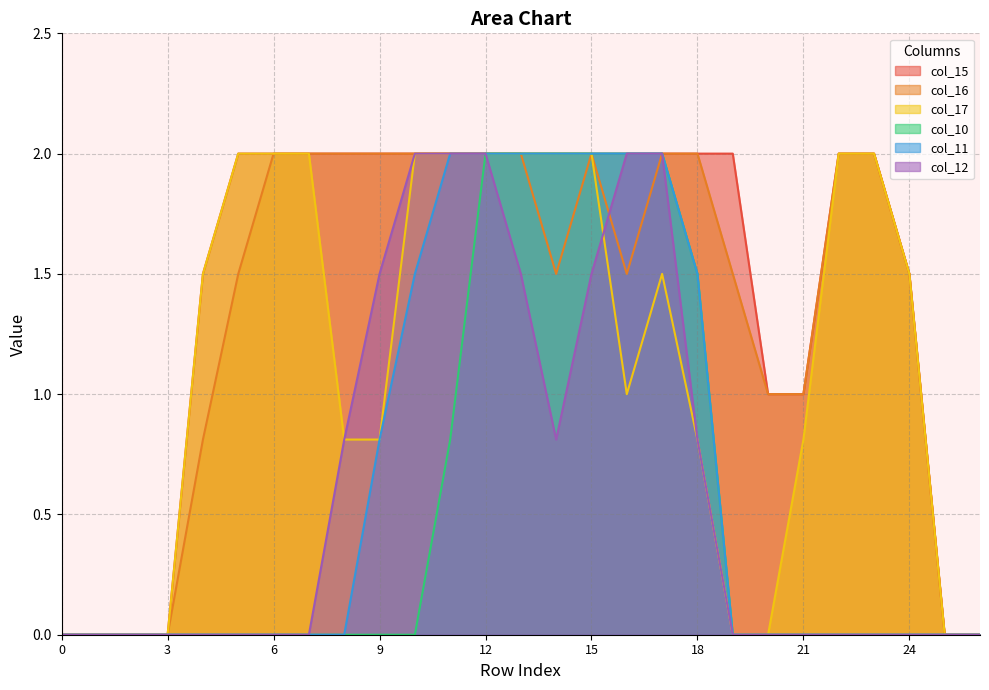

Does the chart display data point markers on the line(s)?

No